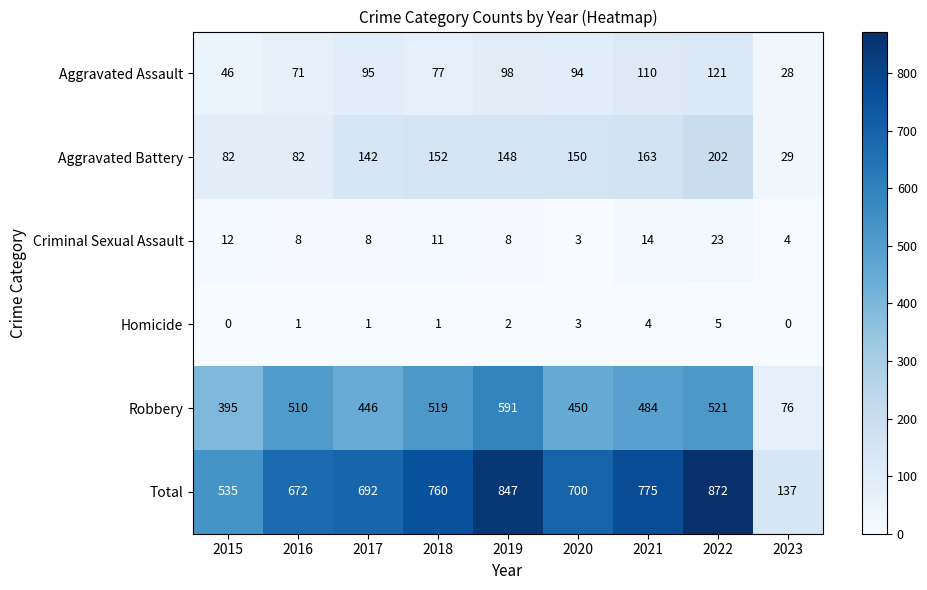

What is the greatest value displayed?

872